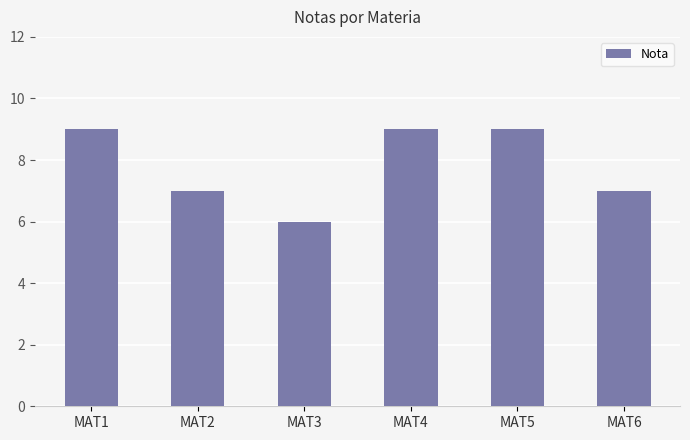

Does the chart contain any negative values?

No